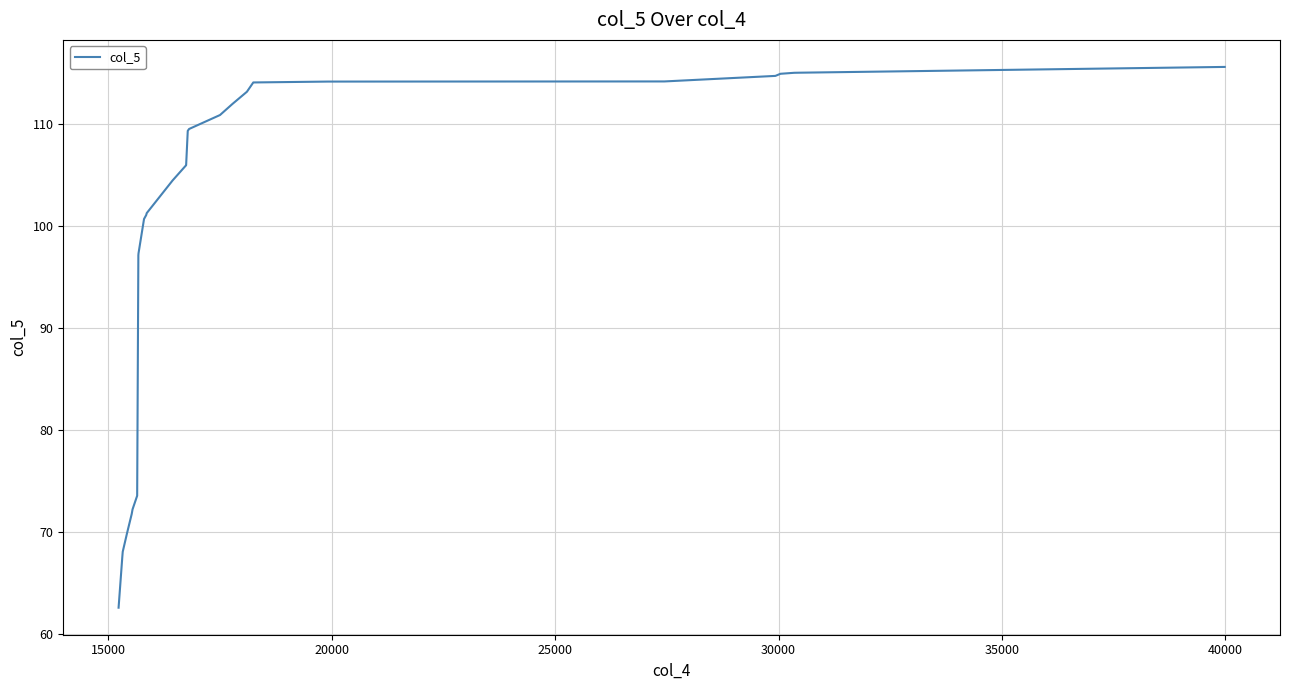

What is the difference between the second highest and second lowest values?

47.6